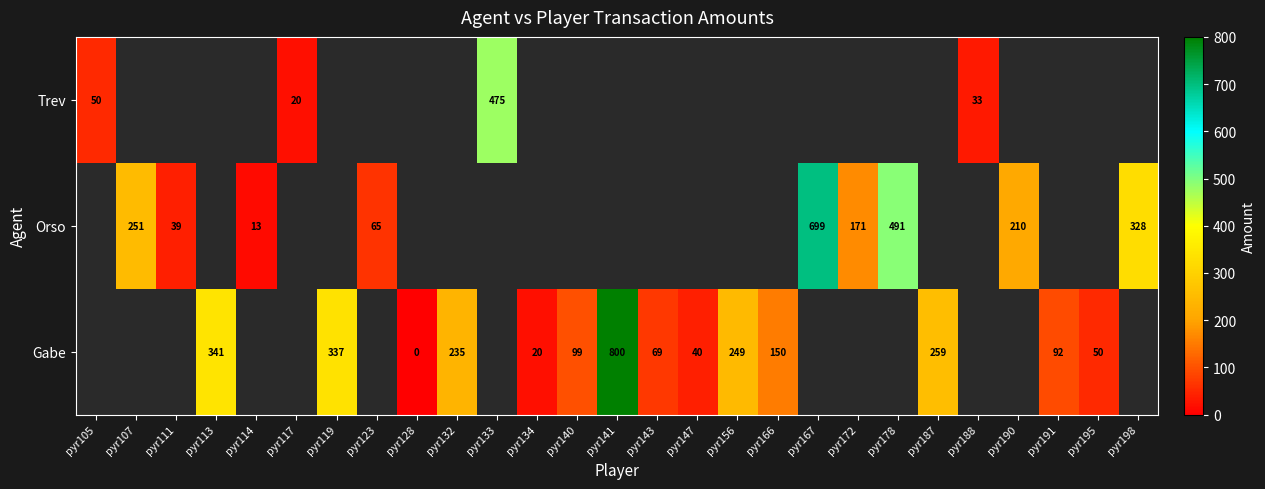

What is the sum of the Orso values at pyr123 and pyr111?

104